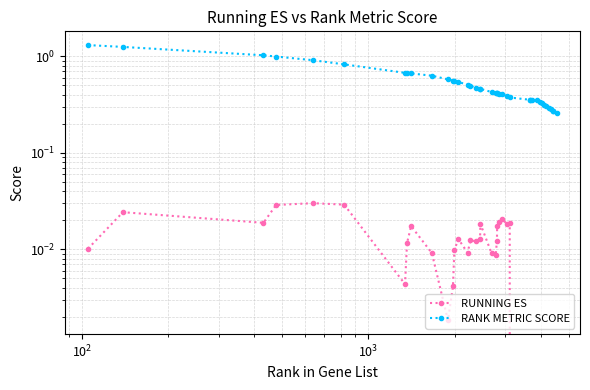

Is this an area chart (filled region under the line)?

No